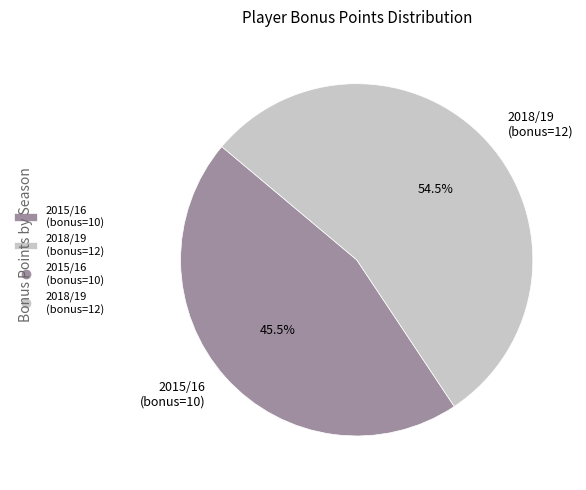

Does 2018/19 (bonus=12) represent more than half of the total?

Yes